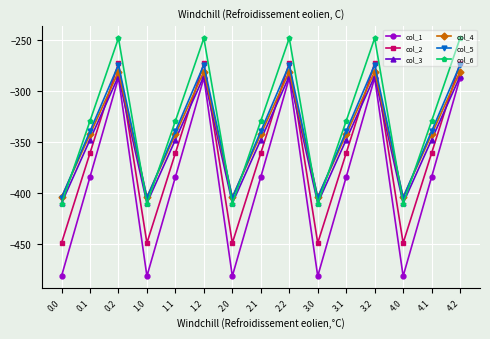

Is the value of col_6 at 2.2 greater than the value of col_3 at 3.1?

Yes